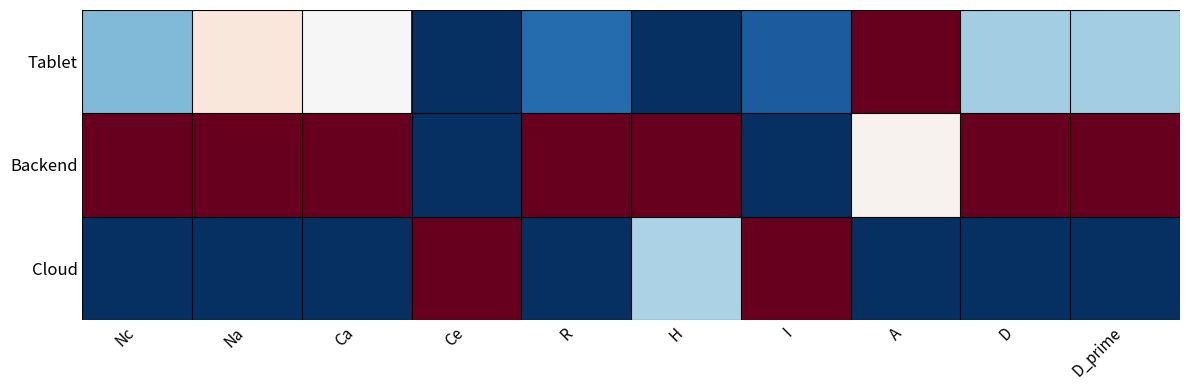

Rank the series by their maximum value, from lowest to highest.

Cloud, Backend, Tablet